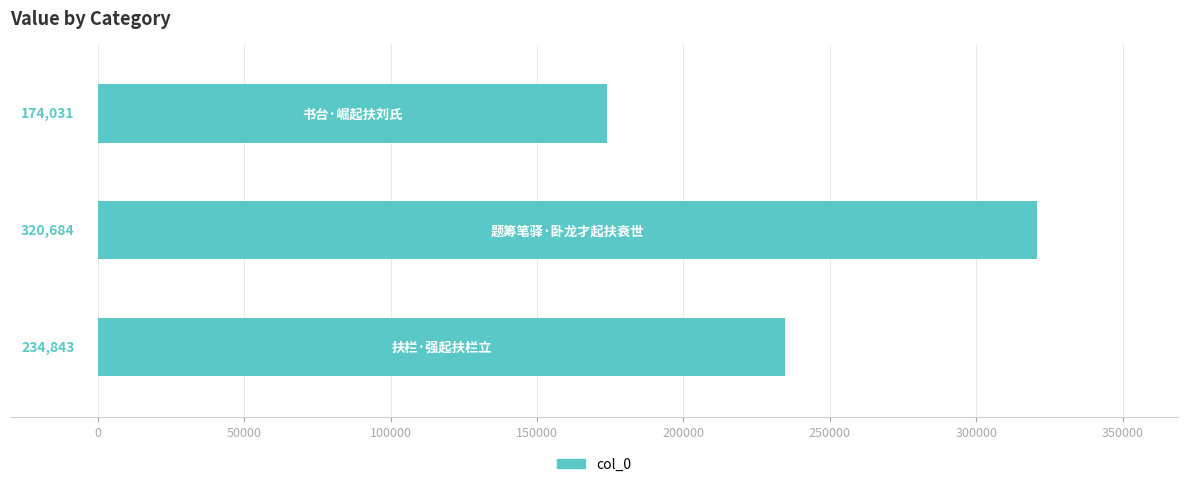

What is the difference between the maximum and second lowest values?

85841